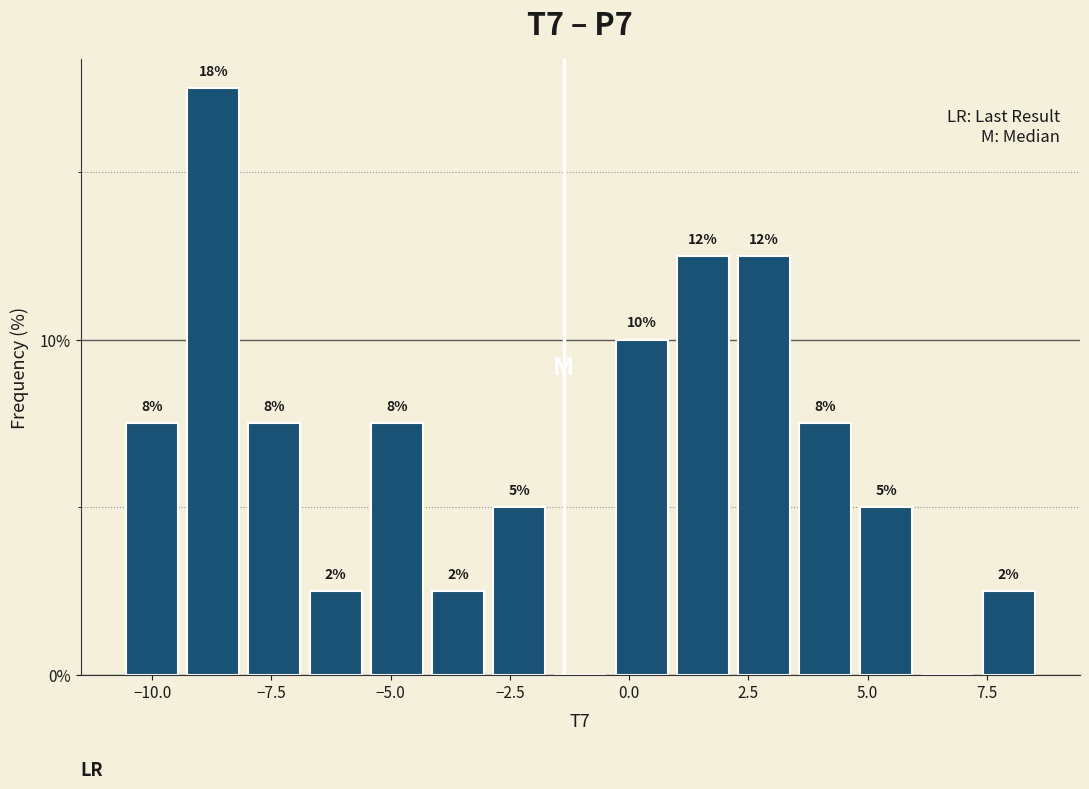

Read against the x-axis, roughly where is the centre of the tallest bar?

-8.5